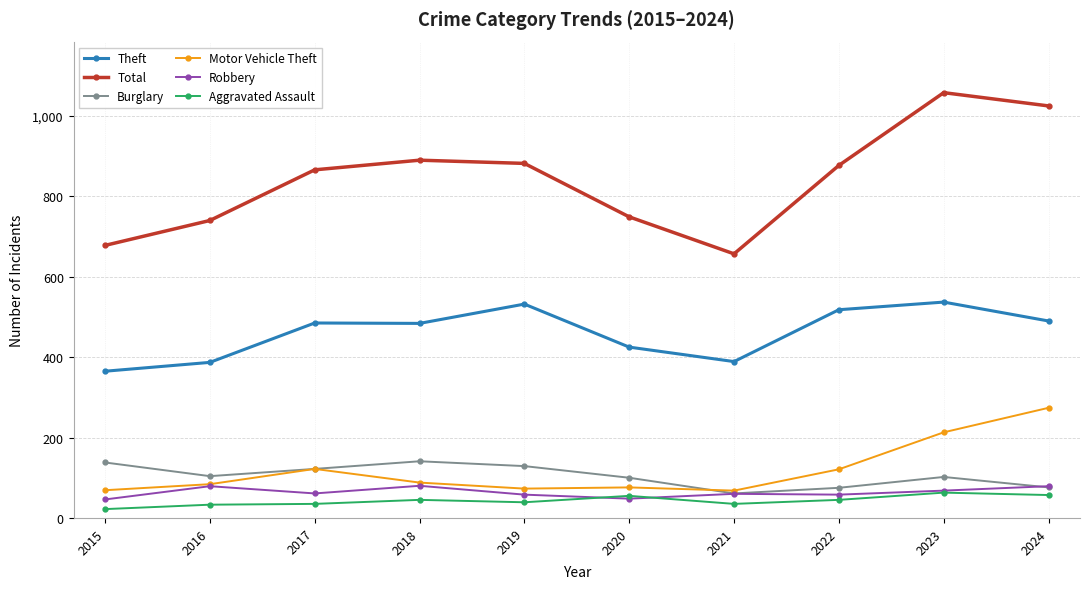

What is the sum of the Motor Vehicle Theft values at 2022 and 2023?

334